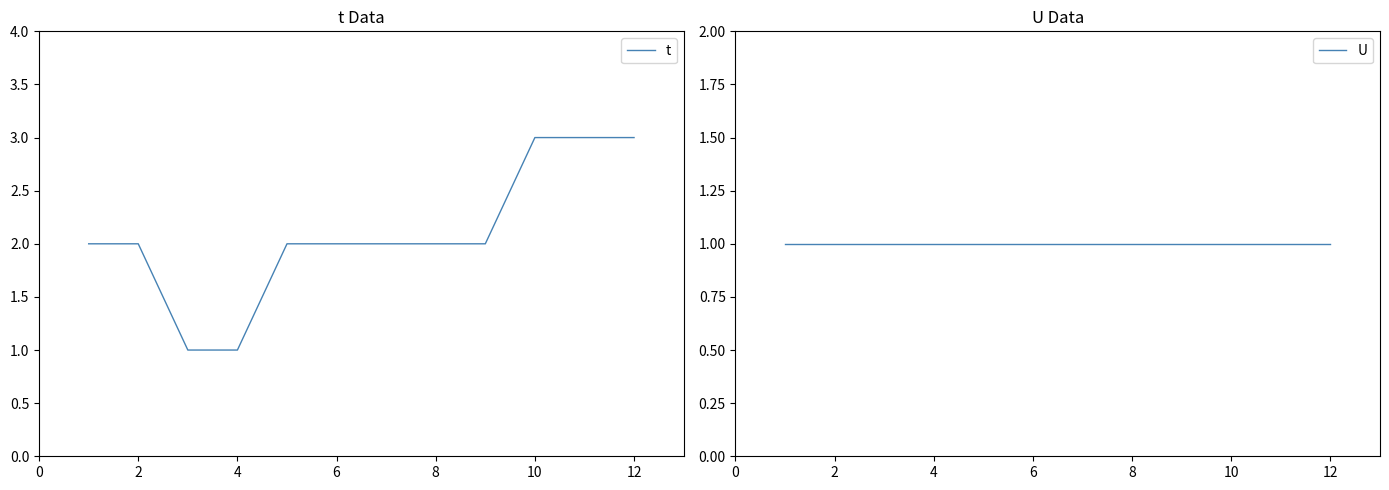

Reading right to left, what are all the values shown in this chart?

t: 3	3	3	2	2	2	2	2	1	1	2	2
U: 1	1	1	1	1	1	1	1	1	1	1	1